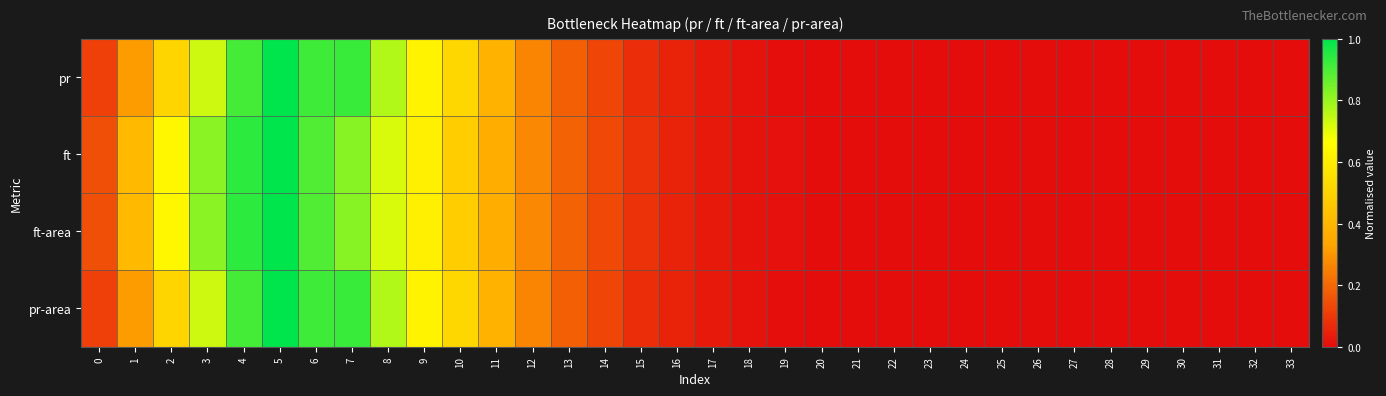

Between 0 and 18, which series saw the biggest shift?

ft-area